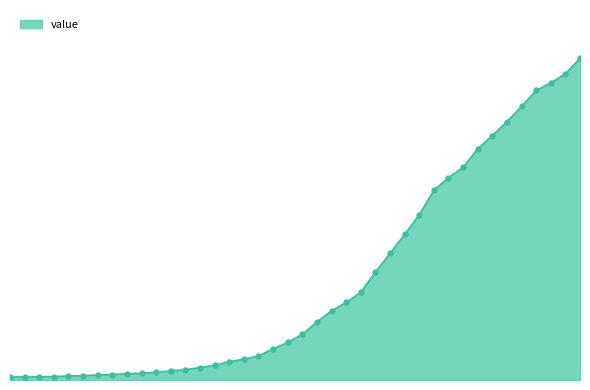

Is this an area chart (filled region under the line)?

Yes